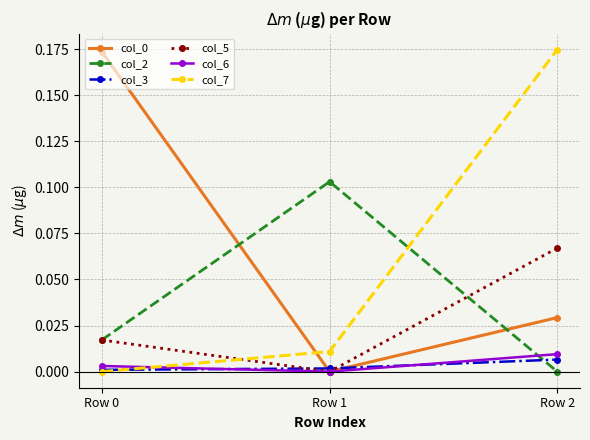

Is it true that col_3 equals 0.0 at Row 2?

True